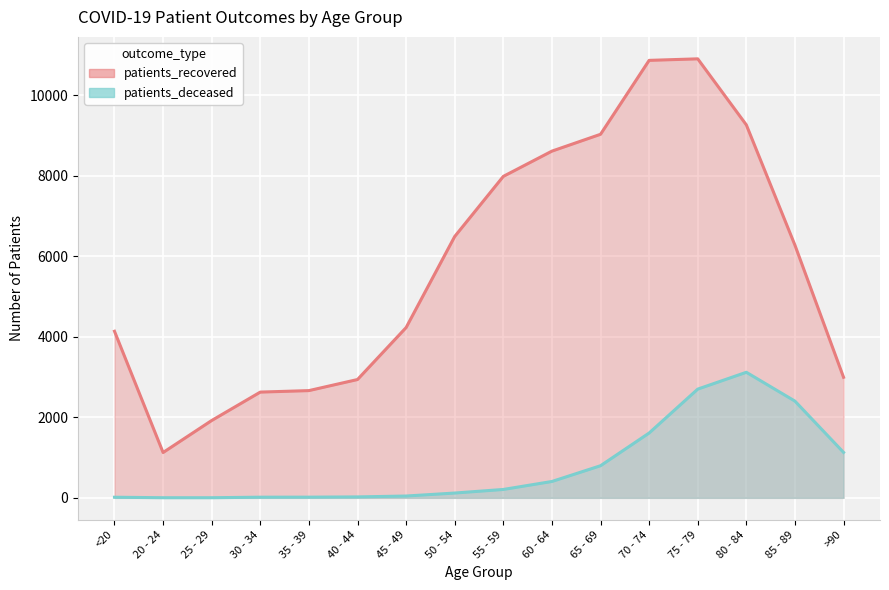

Reading right to left, transcribe all the data shown in this chart.

patients_recovered: 2993	6272	9258	10898	10860	9025	8607	7980	6488	4227	2937	2662	2625	1920	1125	4135
patients_deceased: 1128	2401	3117	2699	1609	797	406	208	119	45	23	17	16	3	3	15